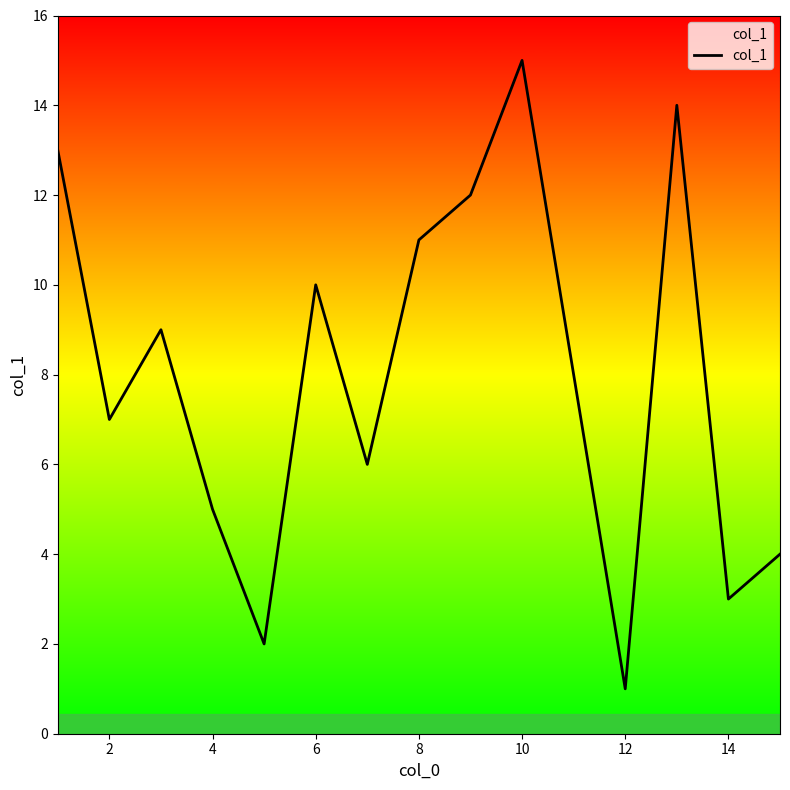

What is the average value?

8